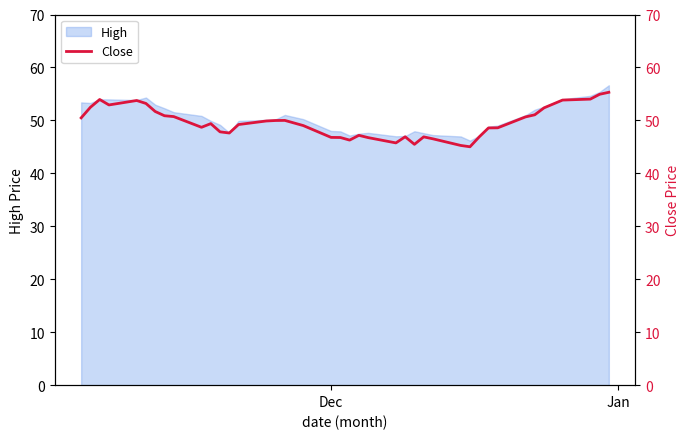

What is the highest value of the High series?

56.6